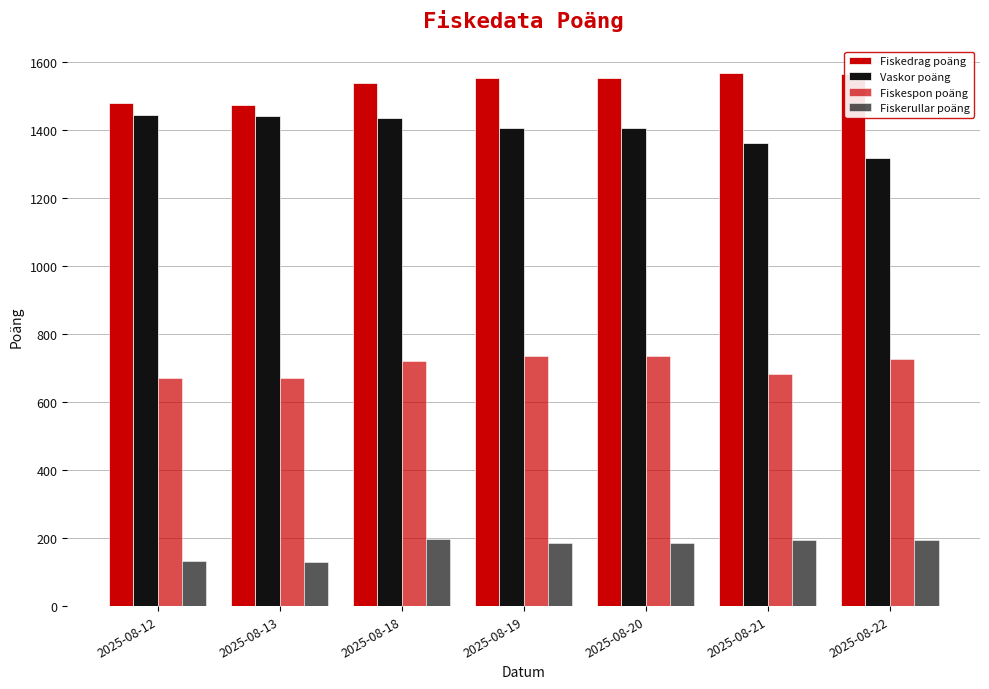

What value does the Fiskespon poäng series have at 2025-08-12?

671